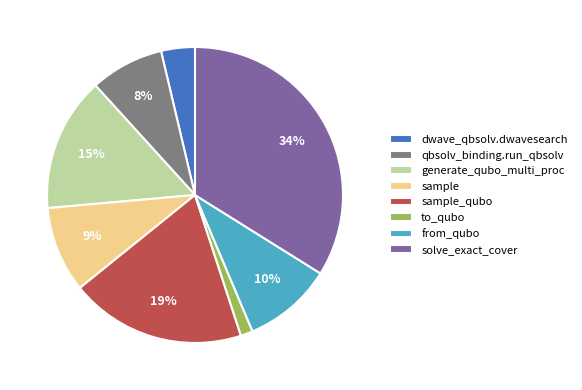

Do to_qubo and sample together represent more than half of the pie?

No